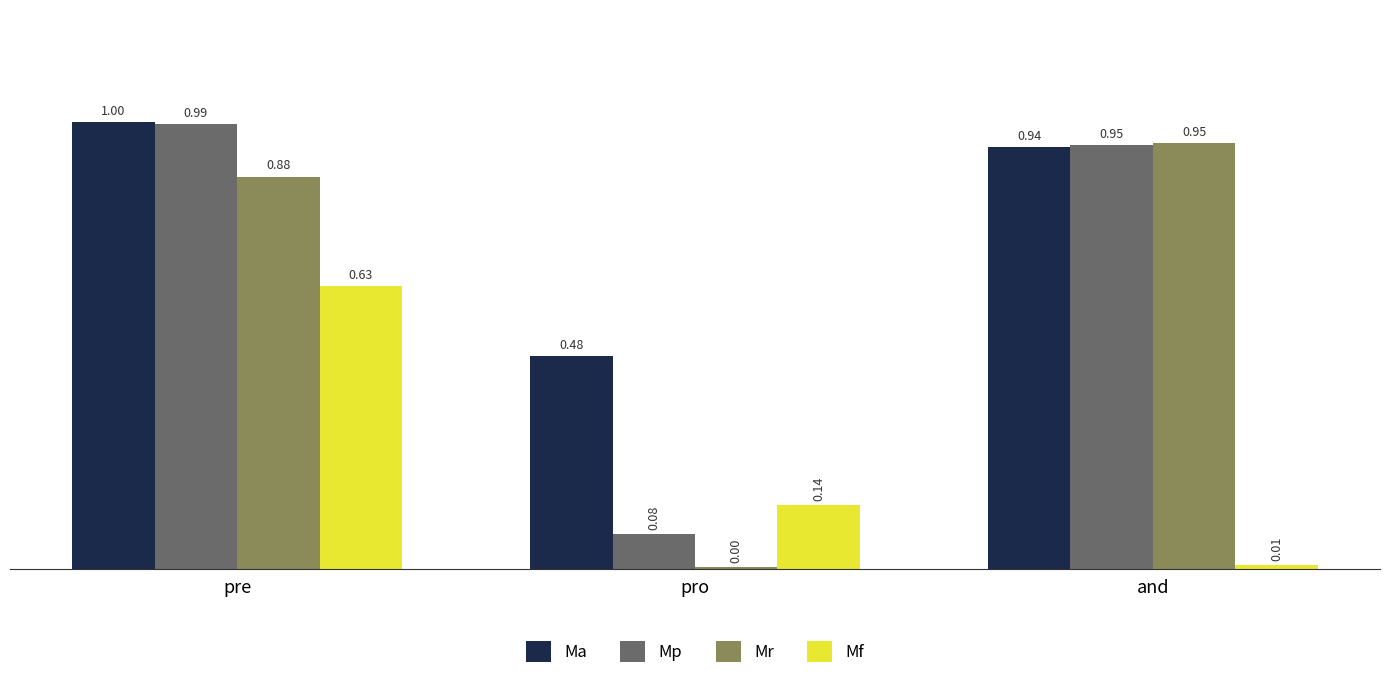

What position from the left is pre?

1